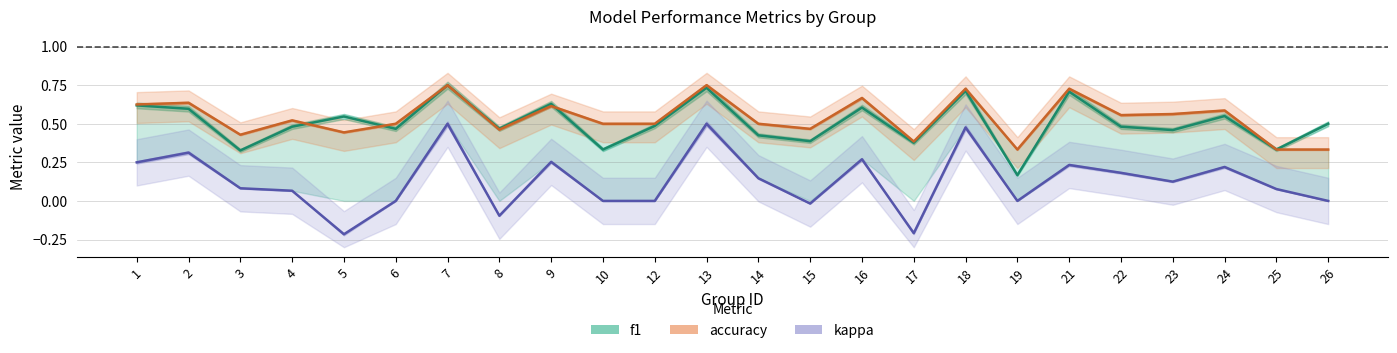

Reading left to right, what are all the values shown in this chart?

f1: 1=0.6	2=0.6	3=0.3	4=0.5	5=0.5	6=0.5	7=0.8	8=0.5	9=0.6	10=0.3	12=0.5	13=0.7	14=0.4	15=0.4	16=0.6	17=0.4	18=0.7	19=0.2	21=0.7	22=0.5	23=0.5	24=0.6	25=0.3	26=0.5
accuracy: 1=0.6	2=0.6	3=0.4	4=0.5	5=0.4	6=0.5	7=0.8	8=0.5	9=0.6	10=0.5	12=0.5	13=0.8	14=0.5	15=0.5	16=0.7	17=0.4	18=0.7	19=0.3	21=0.7	22=0.6	23=0.6	24=0.6	25=0.3	26=0.3
kappa: 1=0.2	2=0.3	3=0.1	4=0.1	5=-0.2	6=0.0	7=0.5	8=-0.1	9=0.3	10=0.0	12=0.0	13=0.5	14=0.1	15=-0.0	16=0.3	17=-0.2	18=0.5	19=0.0	21=0.2	22=0.2	23=0.1	24=0.2	25=0.1	26=0.0